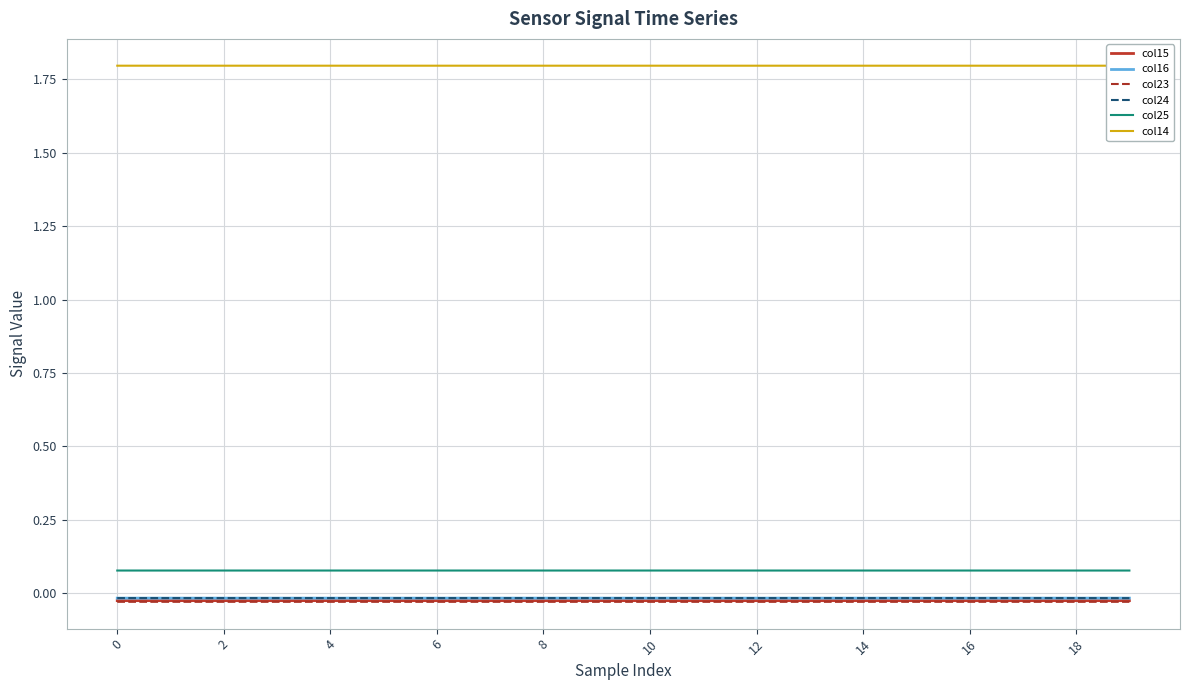

Which series has the largest range (max minus min)?

col24